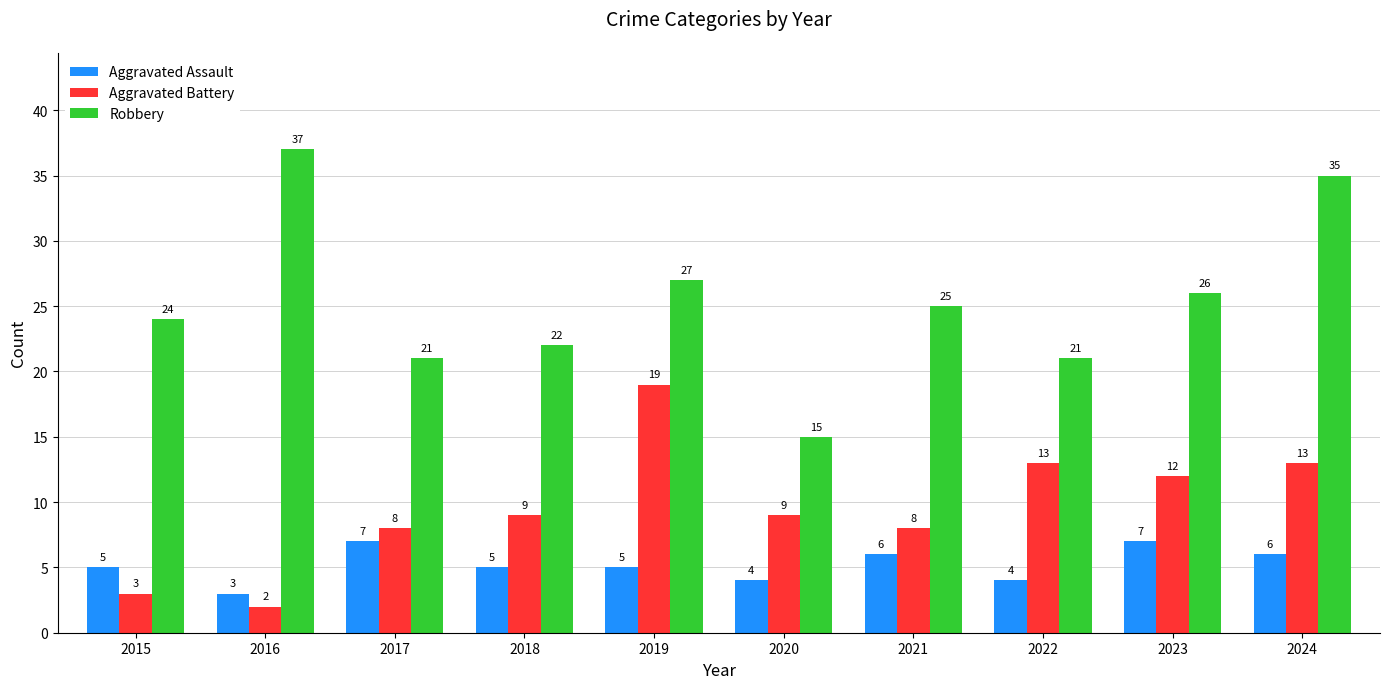

The Aggravated Battery series shows 12 at 2023. True or false?

True